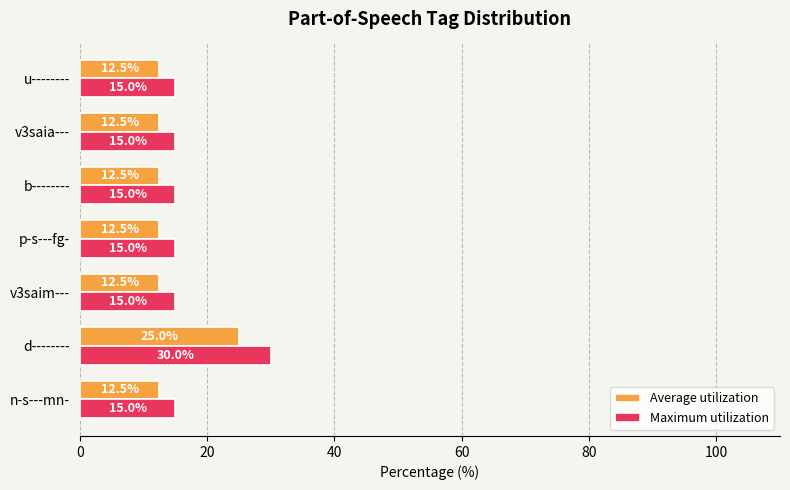

What is the average value of the Maximum utilization series?

17.1